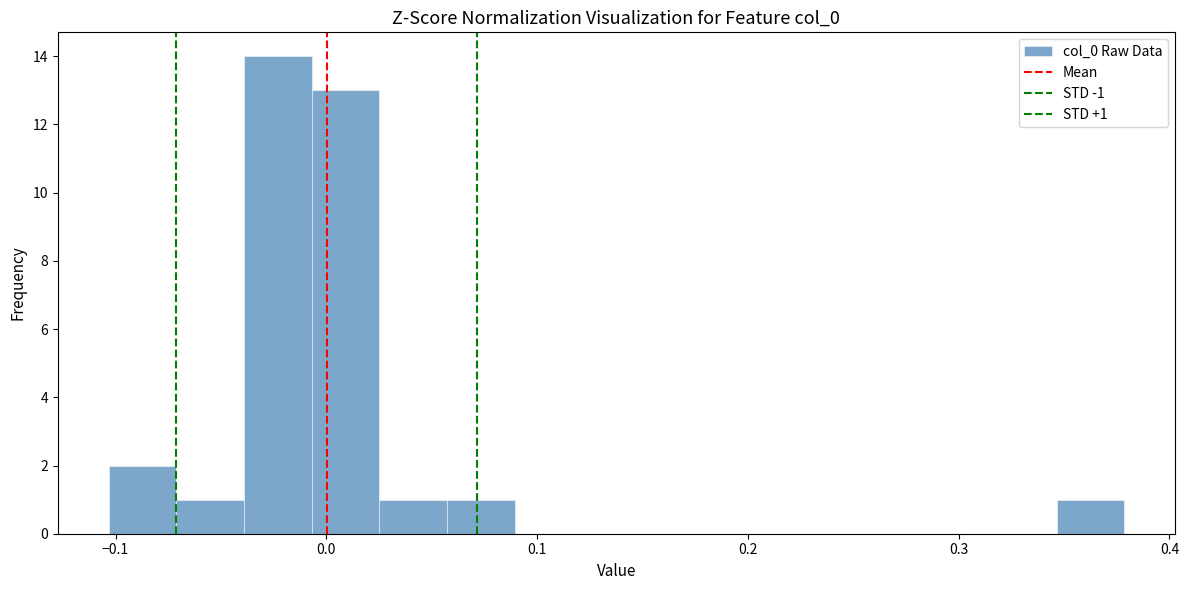

Around what value on the x-axis is the tallest bar? Give the approximate position of its centre, as read against the axis.

-0.02